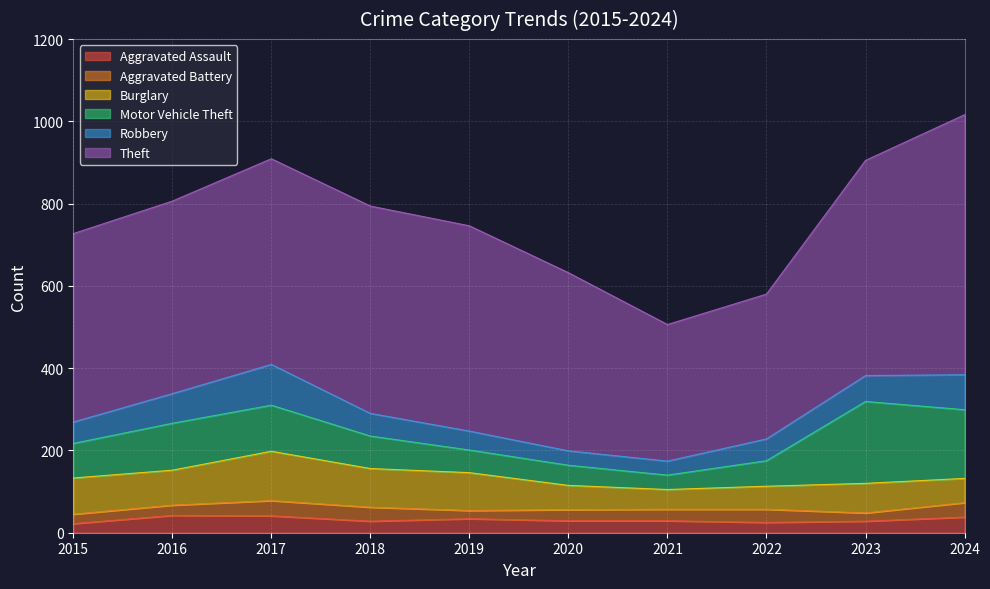

Reading right to left, transcribe all the data shown in this chart.

Aggravated Assault: 38	28	25	29	29	34	28	41	42	22
Aggravated Battery: 35	20	32	28	27	20	34	37	25	23
Burglary: 59	72	56	48	59	92	94	120	85	88
Motor Vehicle Theft: 167	199	62	35	49	55	79	112	114	84
Robbery: 85	63	53	34	35	46	55	99	72	52
Theft: 632	523	352	332	433	499	504	500	468	458